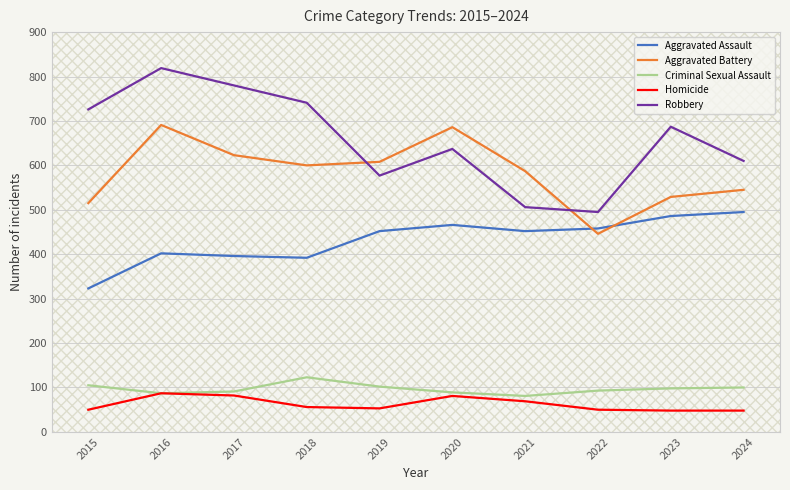

Which series changed the most between 2016 and 2021?

Robbery